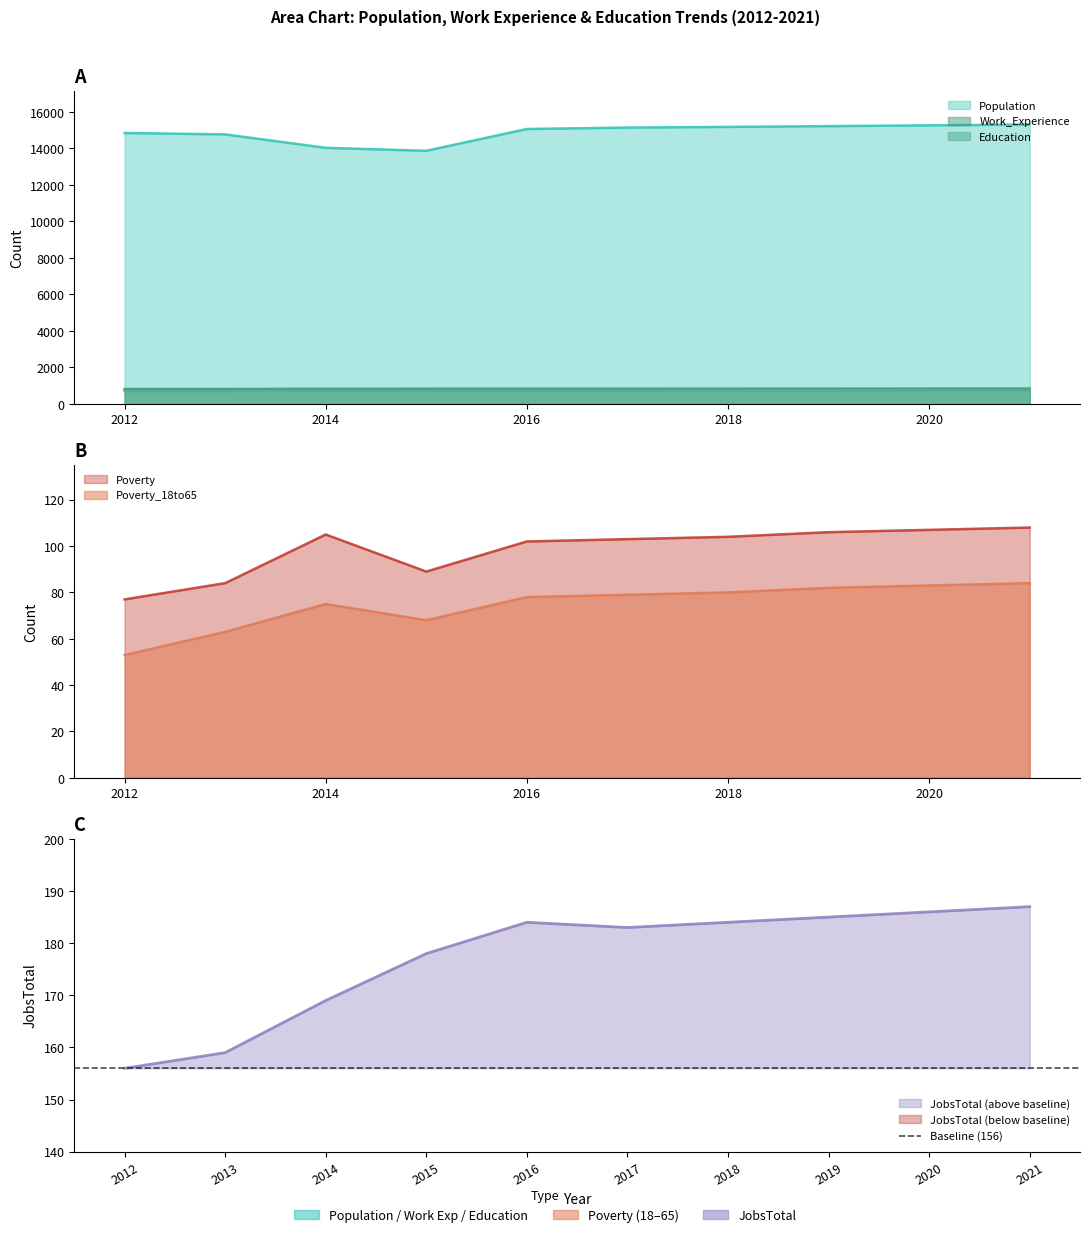

How many categories are shown in the chart?

10